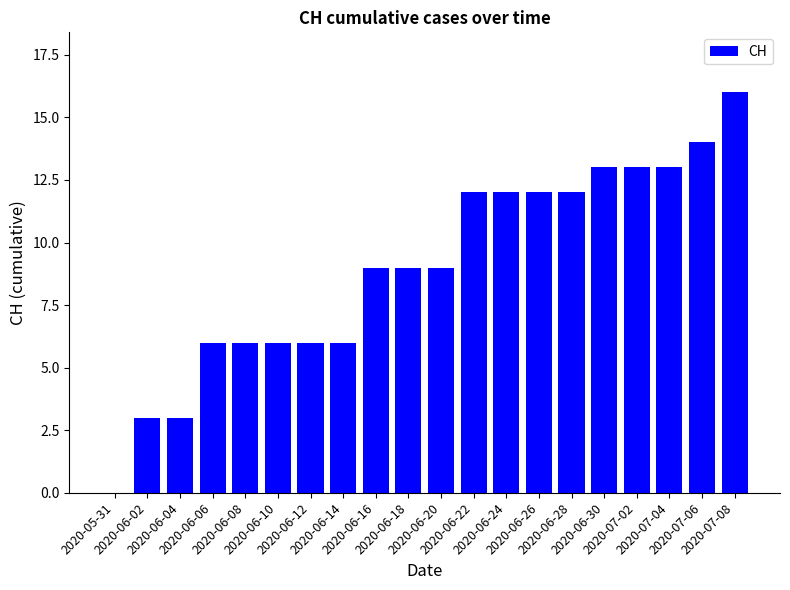

True or false: the data shows 12 at 2020-06-24.

True